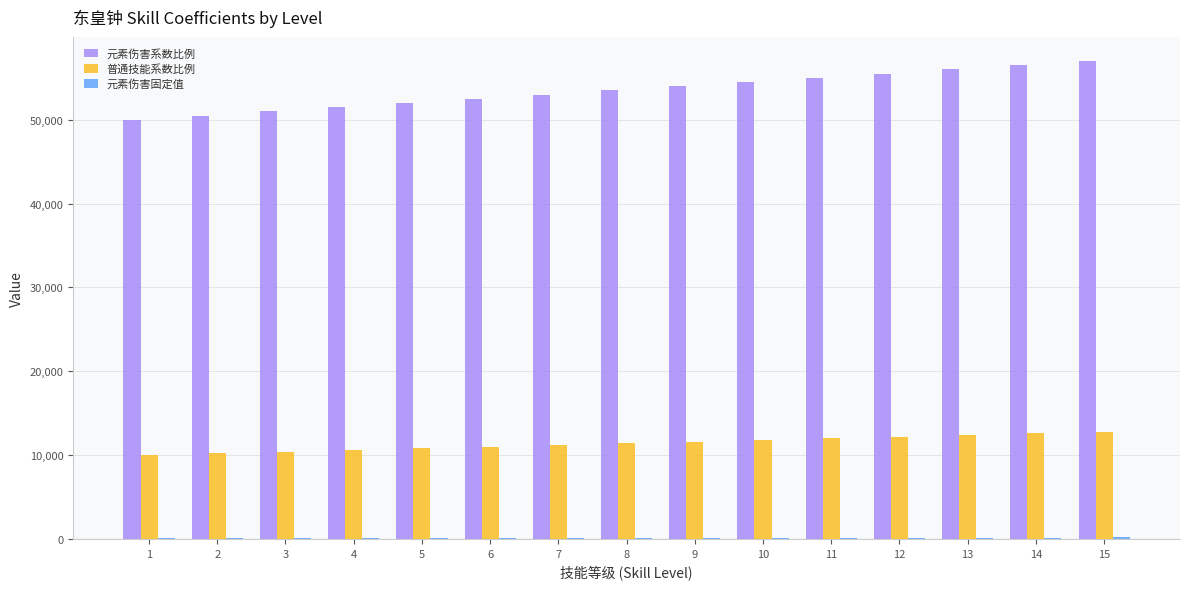

What is the sum of all 元素伤害系数比例 values?

802500